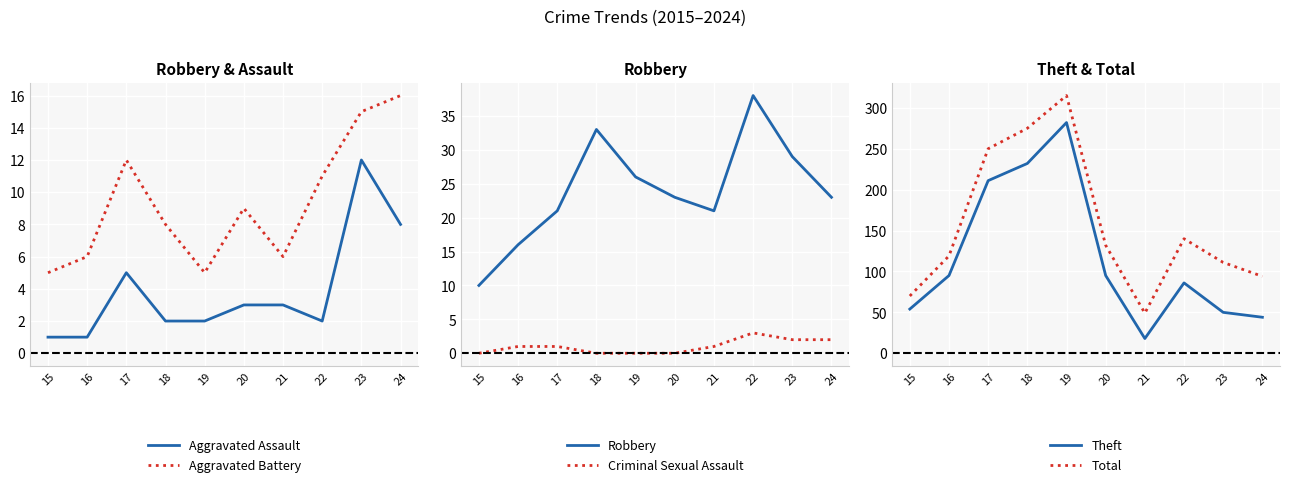

Rank the series by their maximum value, from highest to lowest.

Total, Theft, Robbery, Aggravated Battery, Aggravated Assault, Criminal Sexual Assault